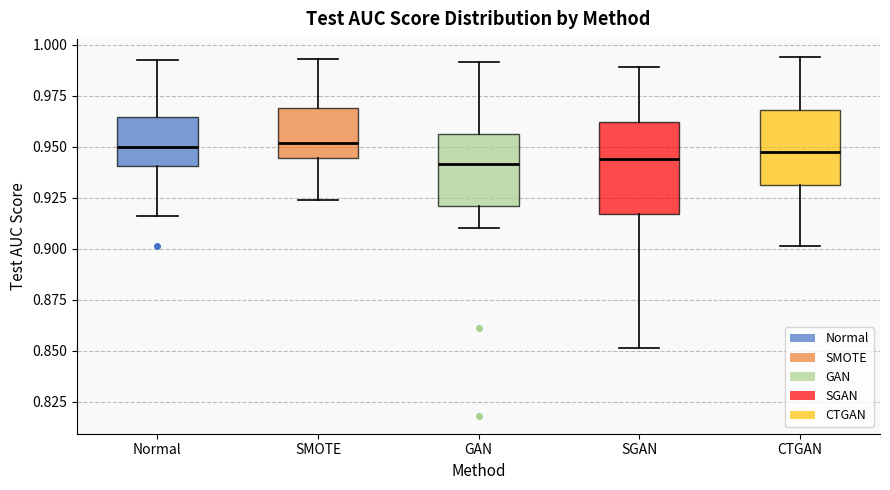

Comparing the boxes themselves (not the whiskers), which one is the tallest?

SGAN